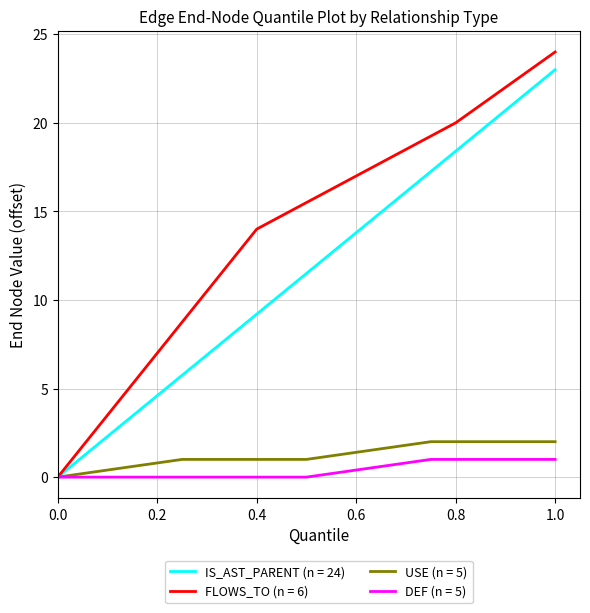

The value of USE (n = 5) at 1.0 is 1. True or false?

False